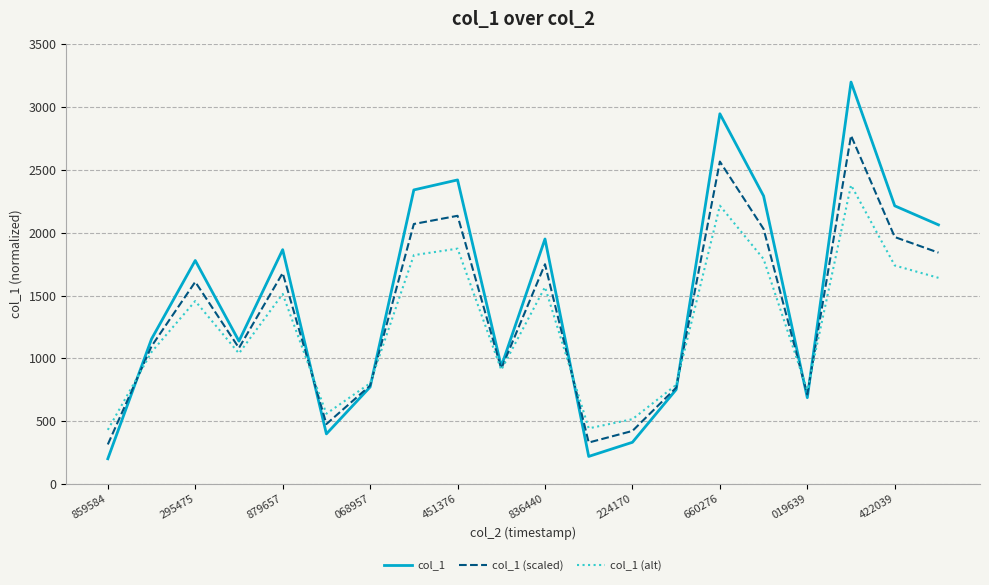

Rank the series by their maximum value, from highest to lowest.

col_1, col_1 (scaled), col_1 (alt)